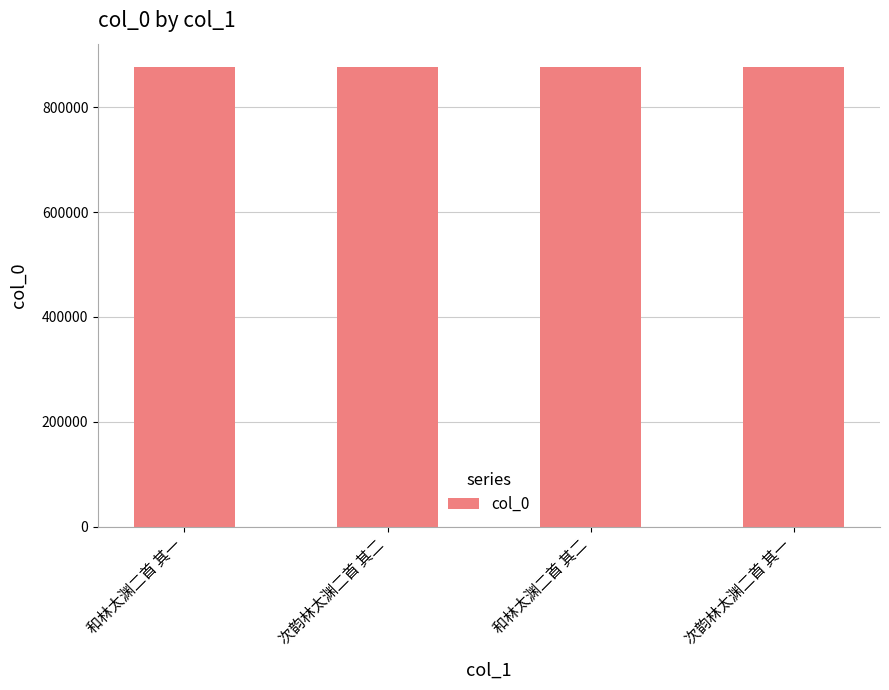

What is the change in value from 次韵林太渊二首 其二 to 次韵林太渊二首 其一?

+1